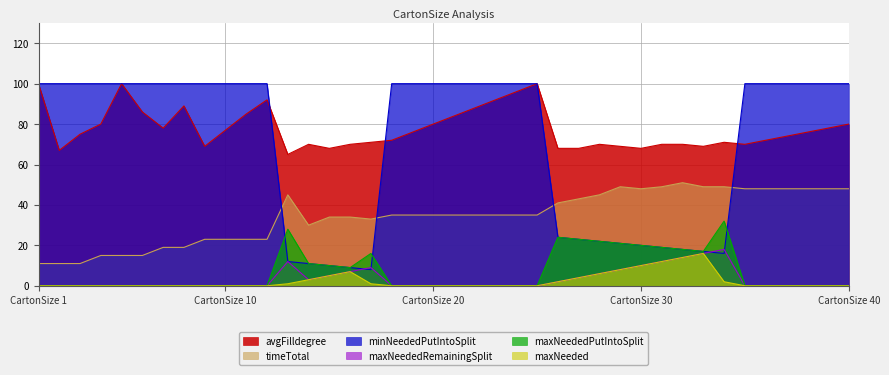

How many lines are shown in the chart?

6